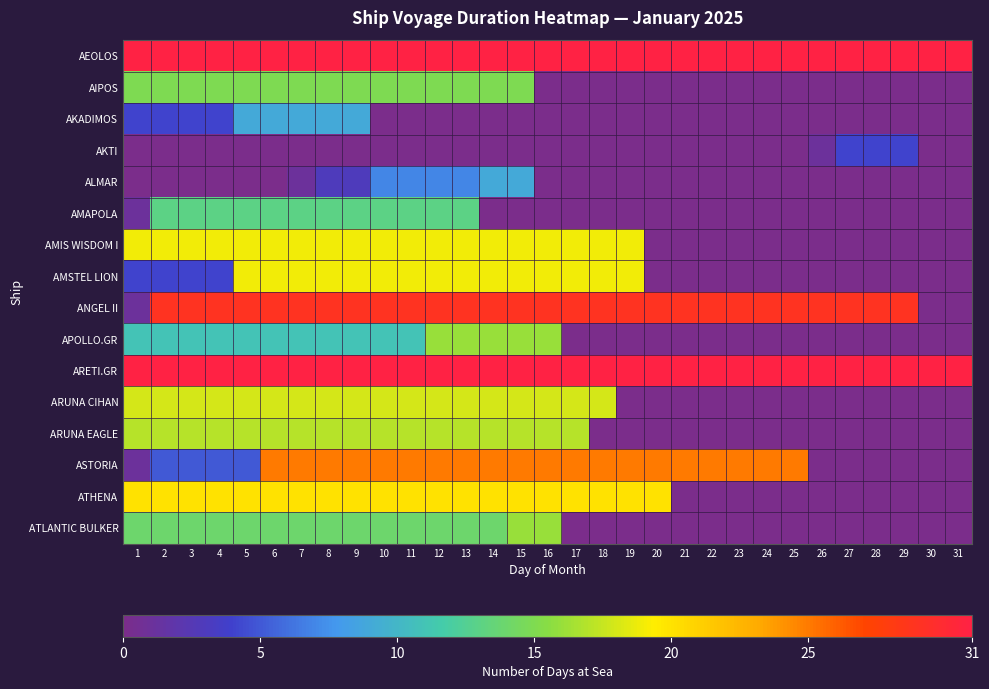

Reading right to left, extract all data points from this chart.

AEOLOS: 31=31	30=31	29=31	28=31	27=31	26=31	25=31	24=31	23=31	22=31	21=31	20=31	19=31	18=31	17=31	16=31	15=31	14=31	13=31	12=31	11=31	10=31	9=31	8=31	7=31	6=31	5=31	4=31	3=31	2=31	1=31
AIPOS: 31=0	30=0	29=0	28=0	27=0	26=0	25=0	24=0	23=0	22=0	21=0	20=0	19=0	18=0	17=0	16=0	15=15	14=15	13=15	12=15	11=15	10=15	9=15	8=15	7=15	6=15	5=15	4=15	3=15	2=15	1=15
AKADIMOS: 31=0	30=0	29=0	28=0	27=0	26=0	25=0	24=0	23=0	22=0	21=0	20=0	19=0	18=0	17=0	16=0	15=0	14=0	13=0	12=0	11=0	10=0	9=9	8=9	7=9	6=9	5=9	4=4	3=4	2=4	1=4
AKTI: 31=0	30=0	29=4	28=4	27=4	26=1	25=0	24=0	23=0	22=0	21=0	20=0	19=0	18=0	17=0	16=0	15=0	14=0	13=0	12=0	11=0	10=0	9=0	8=0	7=0	6=0	5=0	4=0	3=0	2=0	1=0
ALMAR: 31=0	30=0	29=0	28=0	27=0	26=0	25=0	24=0	23=0	22=0	21=0	20=0	19=0	18=0	17=0	16=0	15=9	14=9	13=7	12=7	11=7	10=7	9=3	8=3	7=1	6=0	5=0	4=0	3=0	2=0	1=0
AMAPOLA: 31=0	30=0	29=0	28=0	27=0	26=0	25=0	24=0	23=0	22=0	21=0	20=0	19=0	18=0	17=0	16=0	15=0	14=0	13=13	12=13	11=13	10=13	9=13	8=13	7=13	6=13	5=13	4=13	3=13	2=13	1=1
AMIS WISDOM I: 31=0	30=0	29=0	28=0	27=0	26=0	25=0	24=0	23=0	22=0	21=0	20=0	19=19	18=19	17=19	16=19	15=19	14=19	13=19	12=19	11=19	10=19	9=19	8=19	7=19	6=19	5=19	4=19	3=19	2=19	1=19
AMSTEL LION: 31=0	30=0	29=0	28=0	27=0	26=0	25=0	24=0	23=0	22=0	21=0	20=0	19=19	18=19	17=19	16=19	15=19	14=19	13=19	12=19	11=19	10=19	9=19	8=19	7=19	6=19	5=19	4=4	3=4	2=4	1=4
ANGEL II: 31=0	30=0	29=29	28=29	27=29	26=29	25=29	24=29	23=29	22=29	21=29	20=29	19=29	18=29	17=29	16=29	15=29	14=29	13=29	12=29	11=29	10=29	9=29	8=29	7=29	6=29	5=29	4=29	3=29	2=29	1=1
APOLLO.GR: 31=0	30=0	29=0	28=0	27=0	26=0	25=0	24=0	23=0	22=0	21=0	20=0	19=0	18=0	17=0	16=16	15=16	14=16	13=16	12=16	11=11	10=11	9=11	8=11	7=11	6=11	5=11	4=11	3=11	2=11	1=11
ARETI.GR: 31=31	30=31	29=31	28=31	27=31	26=31	25=31	24=31	23=31	22=31	21=31	20=31	19=31	18=31	17=31	16=31	15=31	14=31	13=31	12=31	11=31	10=31	9=31	8=31	7=31	6=31	5=31	4=31	3=31	2=31	1=31
ARUNA CIHAN: 31=0	30=0	29=0	28=0	27=0	26=0	25=0	24=0	23=0	22=0	21=0	20=0	19=0	18=18	17=18	16=18	15=18	14=18	13=18	12=18	11=18	10=18	9=18	8=18	7=18	6=18	5=18	4=18	3=18	2=18	1=18
ARUNA EAGLE: 31=0	30=0	29=0	28=0	27=0	26=0	25=0	24=0	23=0	22=0	21=0	20=0	19=0	18=0	17=17	16=17	15=17	14=17	13=17	12=17	11=17	10=17	9=17	8=17	7=17	6=17	5=17	4=17	3=17	2=17	1=17
ASTORIA: 31=0	30=0	29=0	28=0	27=0	26=0	25=25	24=25	23=25	22=25	21=25	20=25	19=25	18=25	17=25	16=25	15=25	14=25	13=25	12=25	11=25	10=25	9=25	8=25	7=25	6=25	5=5	4=5	3=5	2=5	1=1
ATHENA: 31=0	30=0	29=0	28=0	27=0	26=0	25=0	24=0	23=0	22=0	21=0	20=20	19=20	18=20	17=20	16=20	15=20	14=20	13=20	12=20	11=20	10=20	9=20	8=20	7=20	6=20	5=20	4=20	3=20	2=20	1=20
ATLANTIC BULKER: 31=0	30=0	29=0	28=0	27=0	26=0	25=0	24=0	23=0	22=0	21=0	20=0	19=0	18=0	17=0	16=16	15=16	14=14	13=14	12=14	11=14	10=14	9=14	8=14	7=14	6=14	5=14	4=14	3=14	2=14	1=14